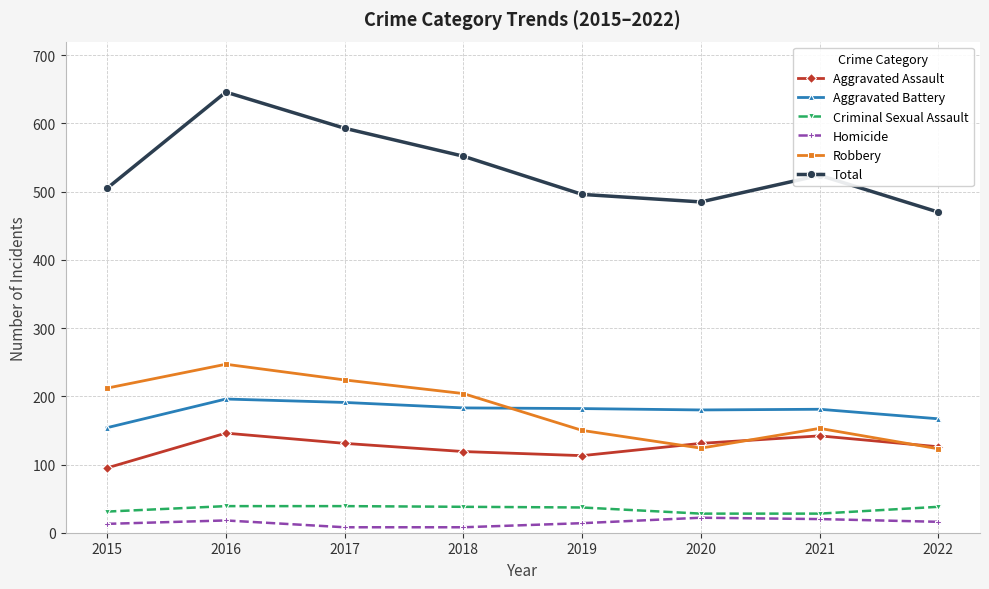

How many data points in Criminal Sexual Assault are less than 38?

4